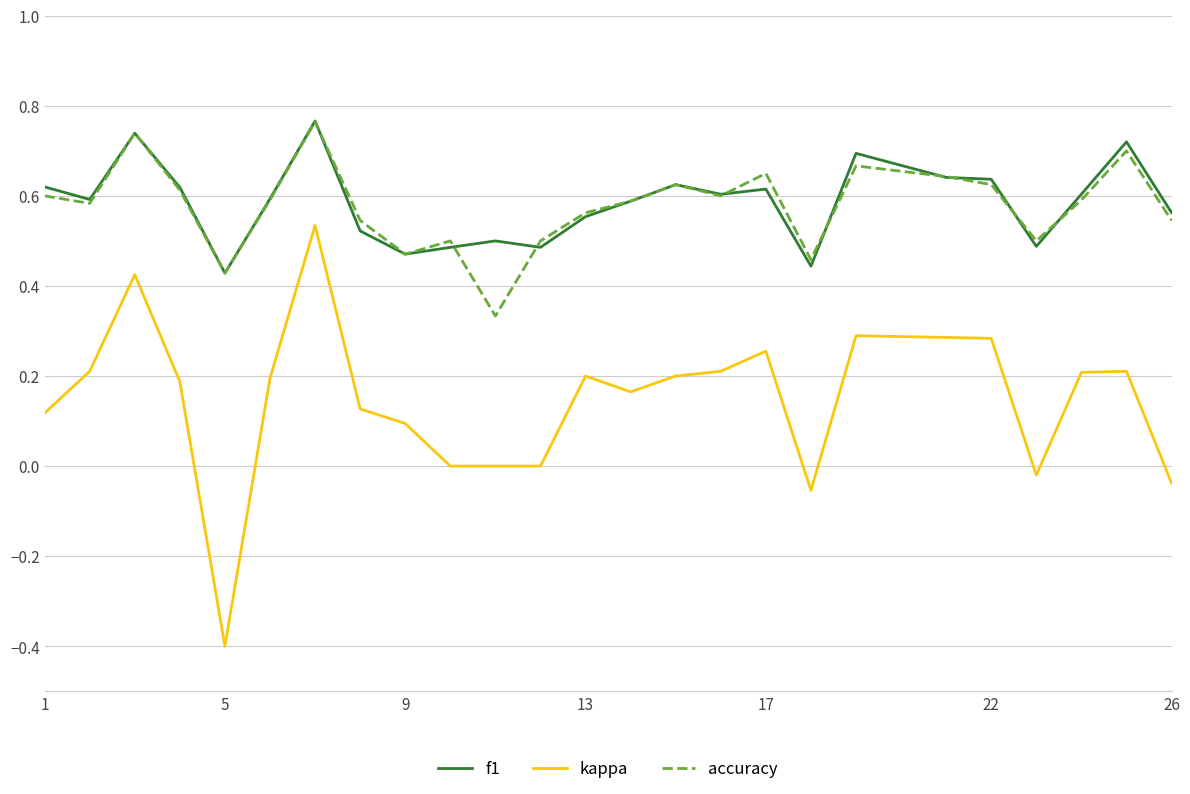

What is the smallest value displayed?

-0.4